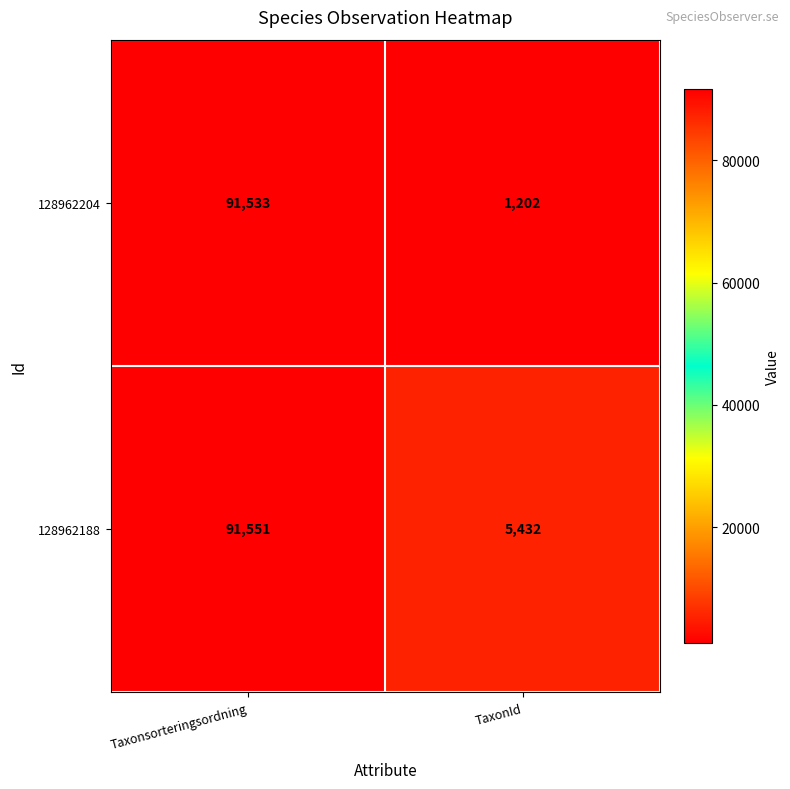

True or false: 128962204 has a value of 510 at TaxonId.

False